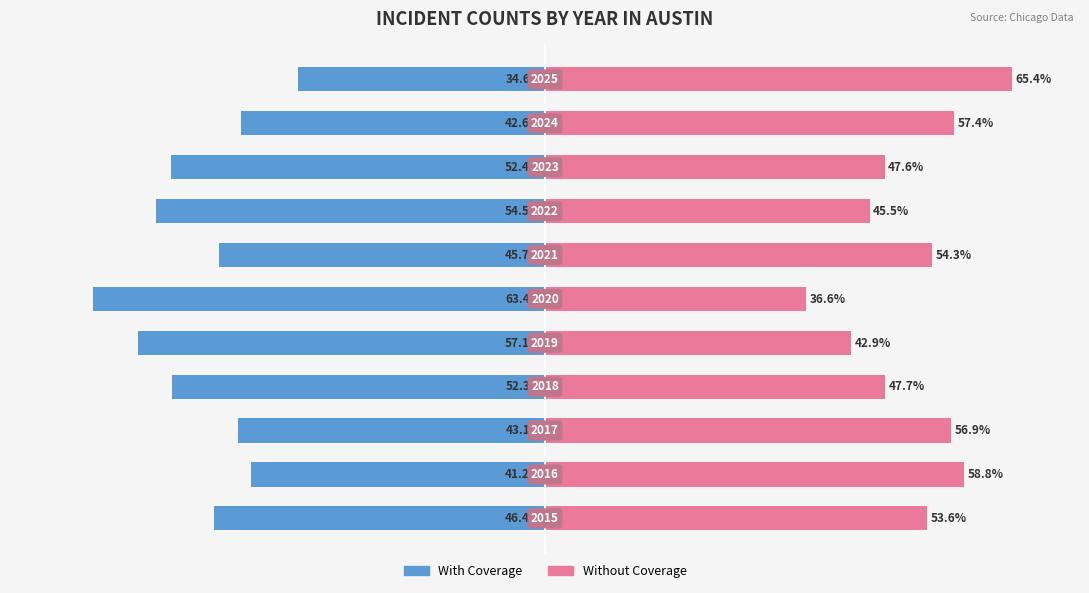

Reading left to right, what are all the values shown in this chart?

With Coverage: 0=-46.4	1=-41.2	2=-43.1	3=-52.3	4=-57.1	5=-63.4	6=-45.7	7=-54.5	8=-52.4	9=-42.6	10=-34.6
Without Coverage: 0=53.6	1=58.8	2=56.9	3=47.7	4=42.9	5=36.6	6=54.3	7=45.5	8=47.6	9=57.4	10=65.4